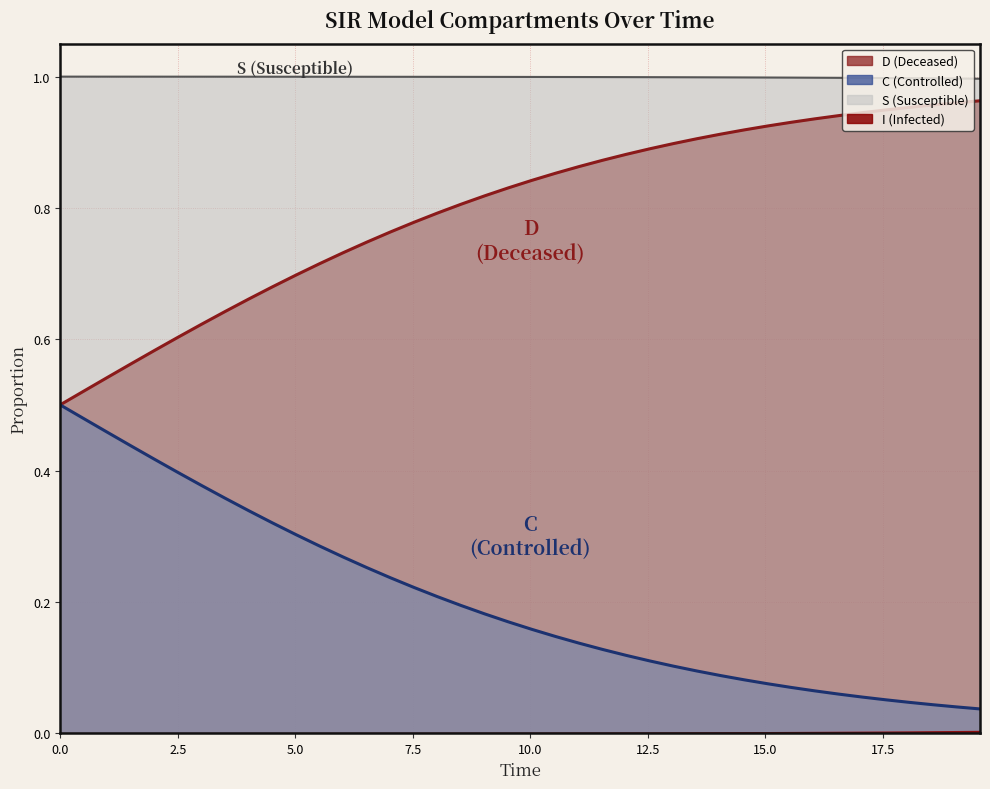

Reading left to right, transcribe all the data shown in this chart.

S: 0.0=1.0	0.5016722408026756=1.0	1.0033444816053512=1.0	1.5050167224080266=1.0	2.0066889632107023=1.0	2.508361204013378=1.0	3.0100334448160533=1.0	3.511705685618729=1.0	4.013377926421405=1.0	4.51505016722408=1.0	5.016722408026756=1.0	5.518394648829432=1.0	6.020066889632107=1.0	6.521739130434782=1.0	7.023411371237458=1.0	7.525083612040134=1.0	8.02675585284281=1.0	8.528428093645484=1.0	9.03010033444816=1.0	9.531772575250836=1.0	10.033444816053512=1.0	10.535117056856187=1.0	11.036789297658864=1.0	11.538461538461538=1.0	12.040133779264213=1.0	12.54180602006689=1.0	13.043478260869565=1.0	13.545150501672241=1.0	14.046822742474916=1.0	14.548494983277592=1.0	15.050167224080267=1.0	15.551839464882944=1.0	16.05351170568562=1.0	16.555183946488295=1.0	17.05685618729097=1.0	17.558528428093645=1.0	18.06020066889632=1.0	18.561872909698998=1.0	19.06354515050167=1.0	19.565217391304348=1.0
C: 0.0=0.5	0.5016722408026756=0.5	1.0033444816053512=0.5	1.5050167224080266=0.4	2.0066889632107023=0.4	2.508361204013378=0.4	3.0100334448160533=0.4	3.511705685618729=0.4	4.013377926421405=0.3	4.51505016722408=0.3	5.016722408026756=0.3	5.518394648829432=0.3	6.020066889632107=0.3	6.521739130434782=0.3	7.023411371237458=0.2	7.525083612040134=0.2	8.02675585284281=0.2	8.528428093645484=0.2	9.03010033444816=0.2	9.531772575250836=0.2	10.033444816053512=0.2	10.535117056856187=0.1	11.036789297658864=0.1	11.538461538461538=0.1	12.040133779264213=0.1	12.54180602006689=0.1	13.043478260869565=0.1	13.545150501672241=0.1	14.046822742474916=0.1	14.548494983277592=0.1	15.050167224080267=0.1	15.551839464882944=0.1	16.05351170568562=0.1	16.555183946488295=0.1	17.05685618729097=0.1	17.558528428093645=0.1	18.06020066889632=0.0	18.561872909698998=0.0	19.06354515050167=0.0	19.565217391304348=0.0
D: 0.0=0.5	0.5016722408026756=0.5	1.0033444816053512=0.5	1.5050167224080266=0.6	2.0066889632107023=0.6	2.508361204013378=0.6	3.0100334448160533=0.6	3.511705685618729=0.6	4.013377926421405=0.7	4.51505016722408=0.7	5.016722408026756=0.7	5.518394648829432=0.7	6.020066889632107=0.7	6.521739130434782=0.7	7.023411371237458=0.8	7.525083612040134=0.8	8.02675585284281=0.8	8.528428093645484=0.8	9.03010033444816=0.8	9.531772575250836=0.8	10.033444816053512=0.8	10.535117056856187=0.9	11.036789297658864=0.9	11.538461538461538=0.9	12.040133779264213=0.9	12.54180602006689=0.9	13.043478260869565=0.9	13.545150501672241=0.9	14.046822742474916=0.9	14.548494983277592=0.9	15.050167224080267=0.9	15.551839464882944=0.9	16.05351170568562=0.9	16.555183946488295=0.9	17.05685618729097=0.9	17.558528428093645=0.9	18.06020066889632=1.0	18.561872909698998=1.0	19.06354515050167=1.0	19.565217391304348=1.0